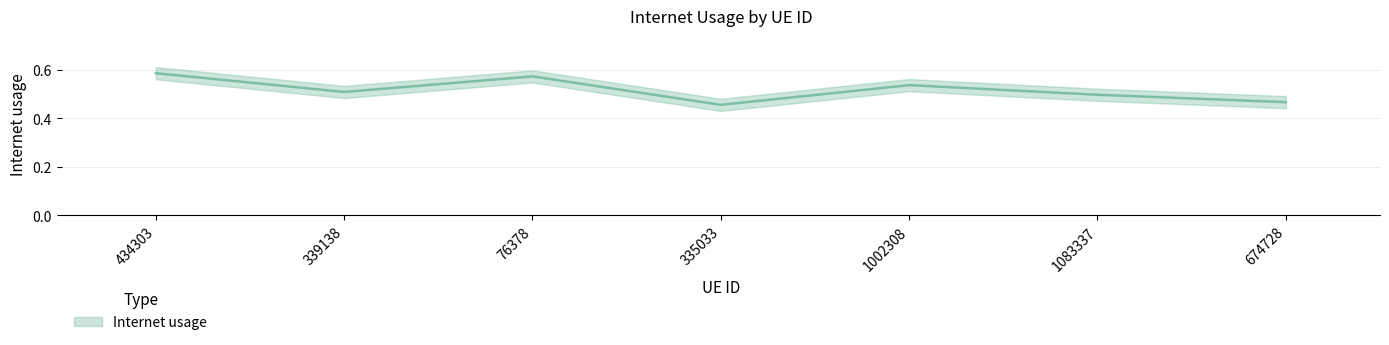

How many interior local peaks (higher than both neighbors) does the data have?

2